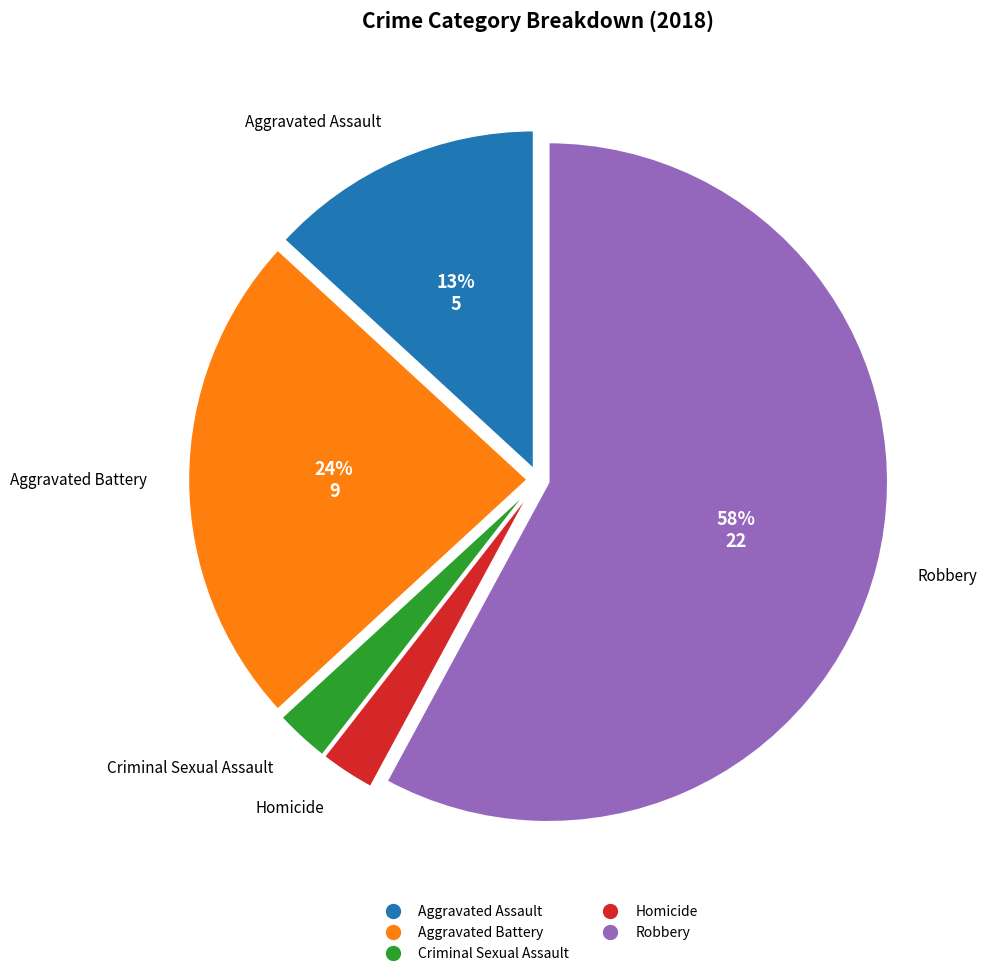

Does Aggravated Assault represent more than half of the total?

No